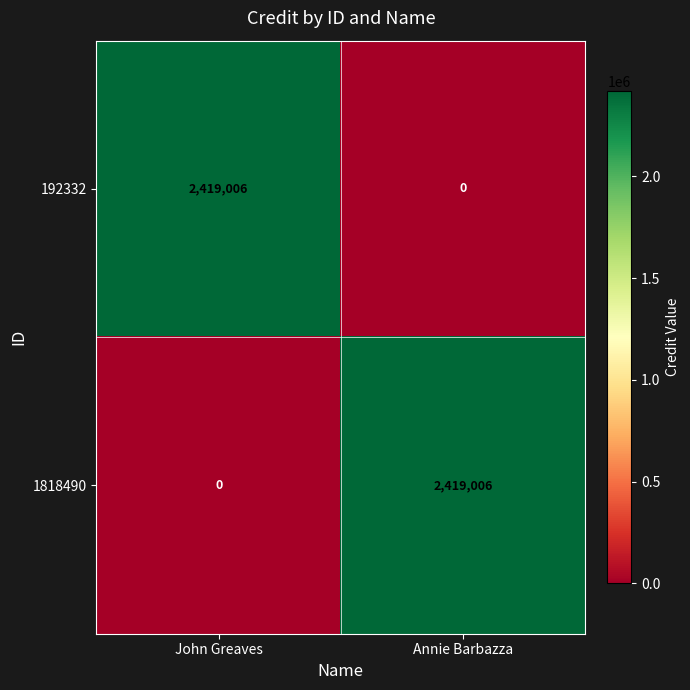

What is the highest value of the 192332 series?

2419006